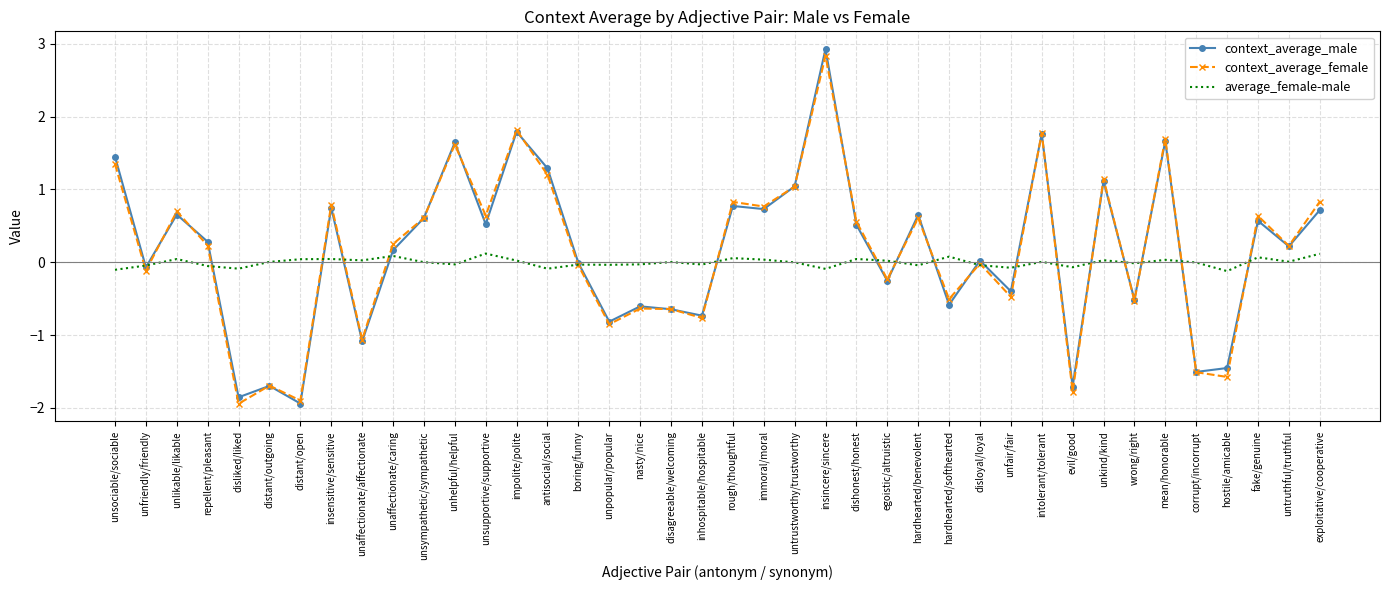

Where is the first local maximum for context_average_male?

unlikable/likable